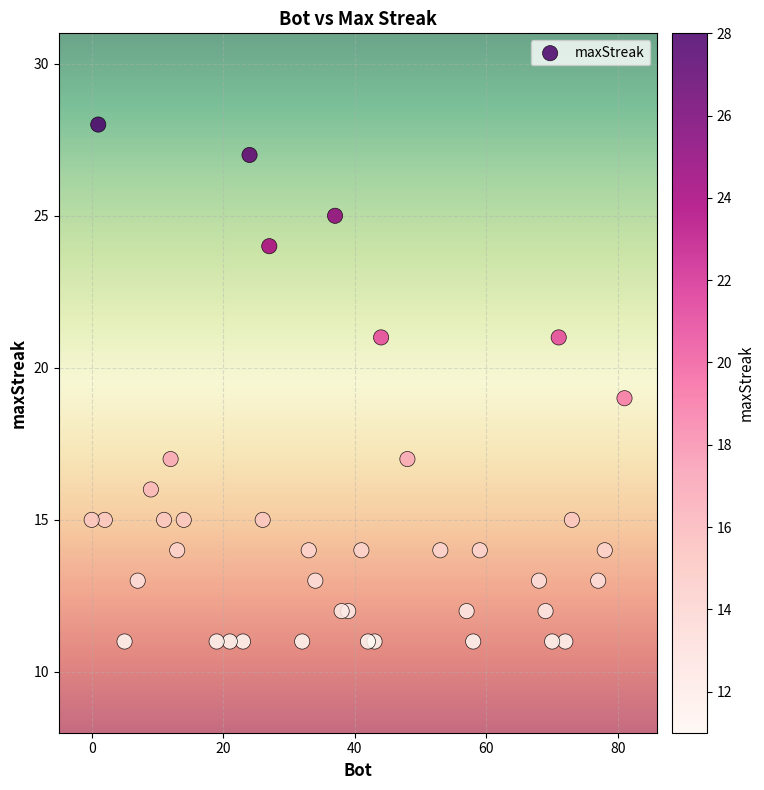

What is the range of Y values (max minus min)?

17